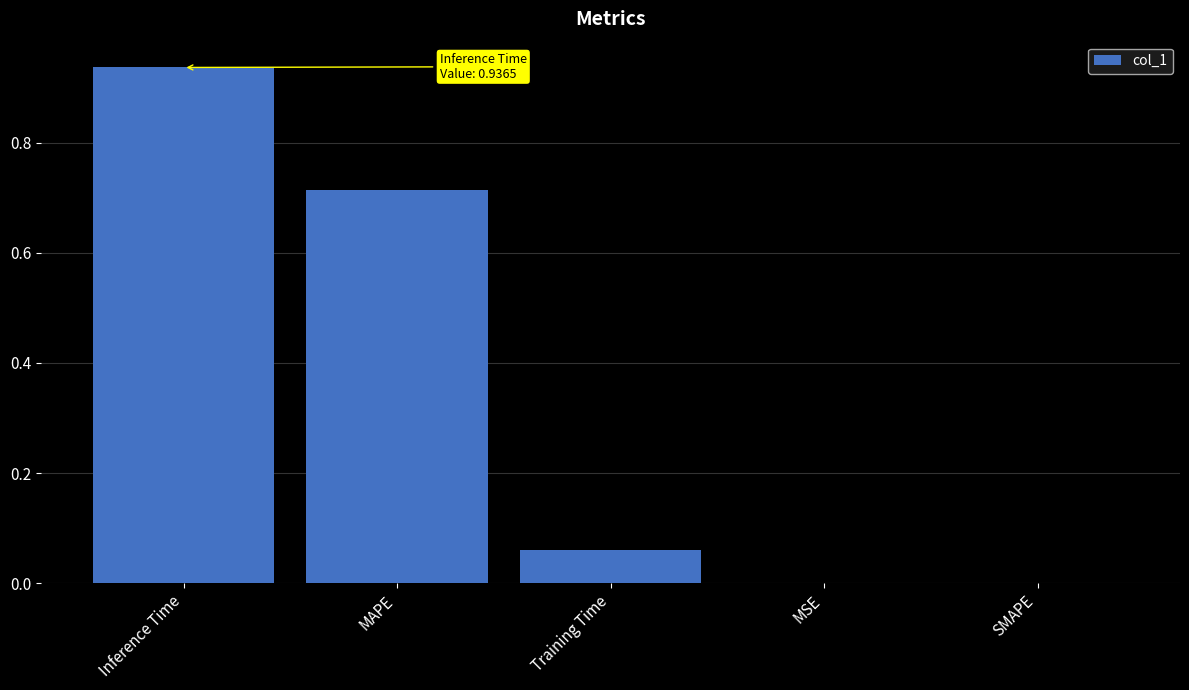

The value at MSE is 0.0. True or false?

True